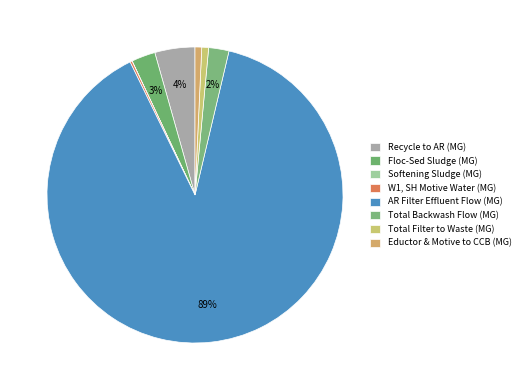

Does any single category account for the majority?

Yes